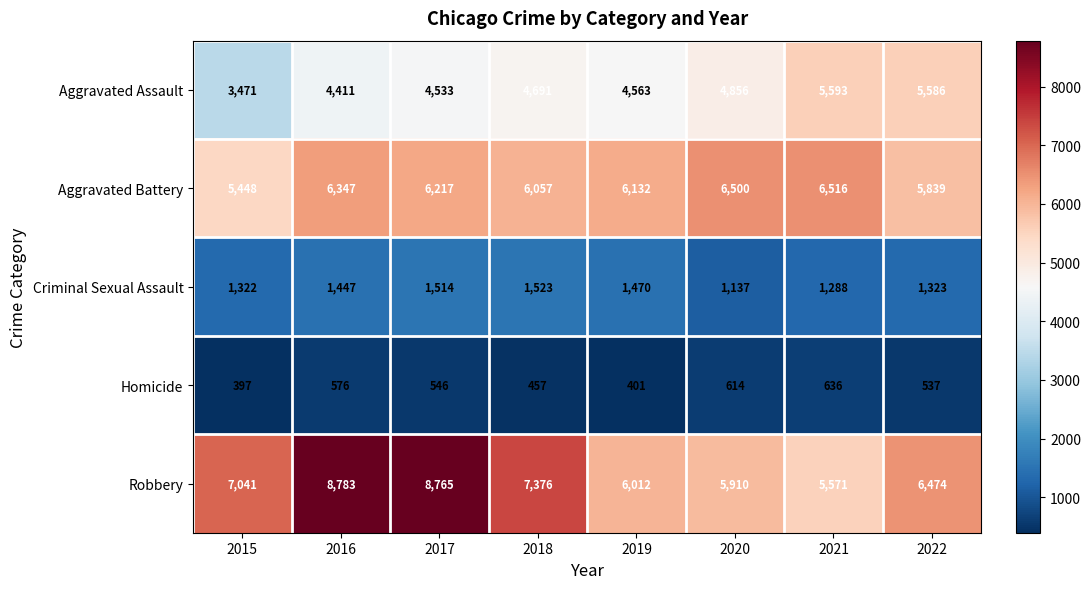

Rank the series at 2015 from lowest to highest value.

Homicide, Criminal Sexual Assault, Aggravated Assault, Aggravated Battery, Robbery